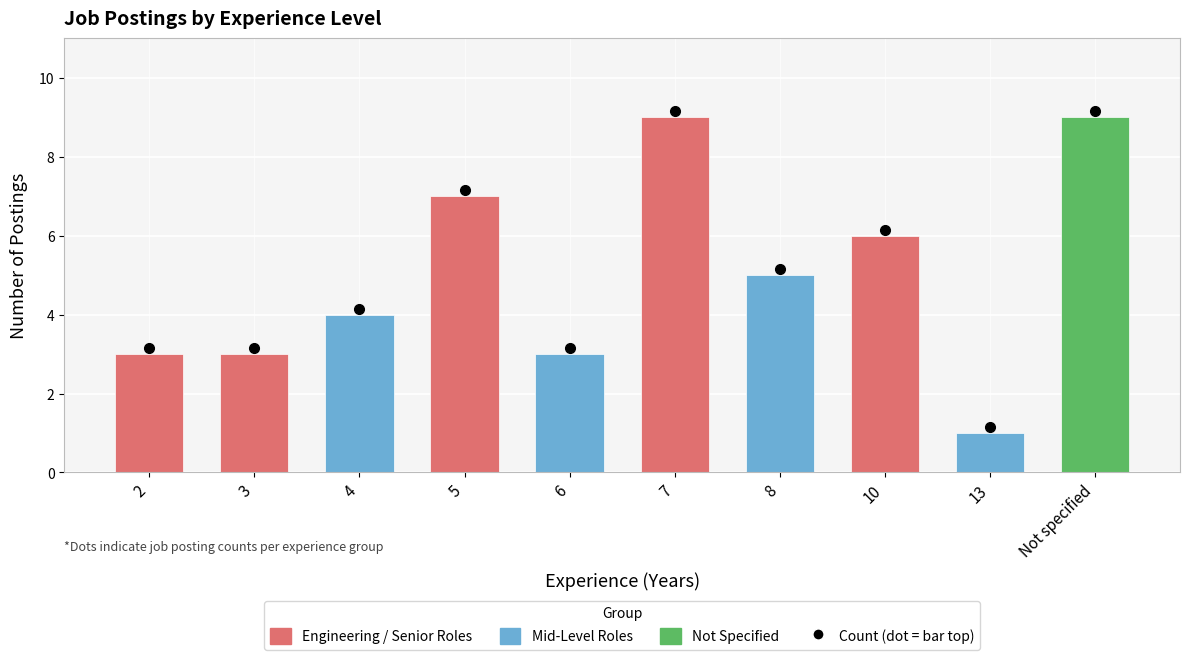

Reading left to right, what are all the values shown in this chart?

2=3	3=3	4=4	5=7	6=3	7=9	8=5	10=6	13=1	Not specified=9